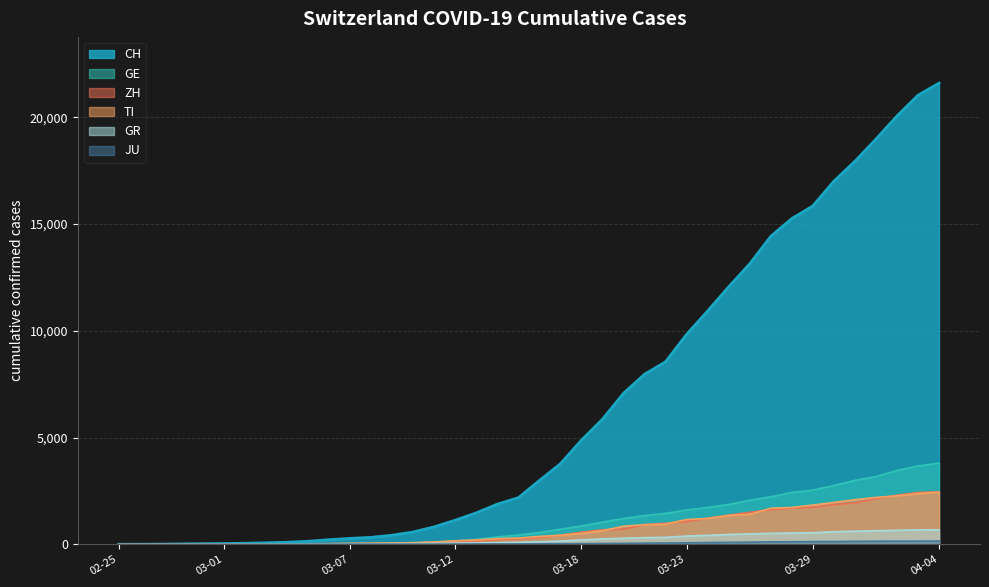

Reading right to left, list all the values displayed in this chart.

CH: 21605	21035	20062	18979	17942	17005	15851	15259	14426	13138	12061	10930	9835	8551	7967	7075	5861	4879	3774	2989	2183	1883	1472	1132	817	577	426	325	278	216	141	97	70	50	36	30	20	8	4	0
GE: 3805	3667	3458	3171	2994	2753	2538	2428	2224	2066	1866	1725	1607	1449	1346	1208	1038	859	706	552	431	347	224	152	111	77	57	42	40	27	18	15	14	11	10	9	5	1	1	0
ZH: 2461	2428	2300	2136	1947	1859	1733	1701	1627	1500	1368	1221	1073	984	925	711	679	568	429	326	250	218	163	140	101	62	49	40	34	29	23	15	13	10	7	6	2	2	0	0
TI: 2442	2377	2271	2195	2091	1962	1837	1727	1688	1401	1354	1209	1162	945	916	849	638	511	426	368	293	265	206	163	108	75	61	49	41	28	25	13	8	4	2	2	1	1	1	0
GR: 680	678	655	635	617	591	542	527	513	487	458	419	386	327	311	283	252	204	152	118	93	73	65	53	44	32	28	19	18	16	15	13	10	9	6	6	6	2	2	0
JU: 154	149	149	145	140	128	127	119	114	100	92	82	69	61	54	44	36	32	29	25	19	18	17	12	7	7	7	5	5	4	4	2	2	1	1	1	1	1	0	0